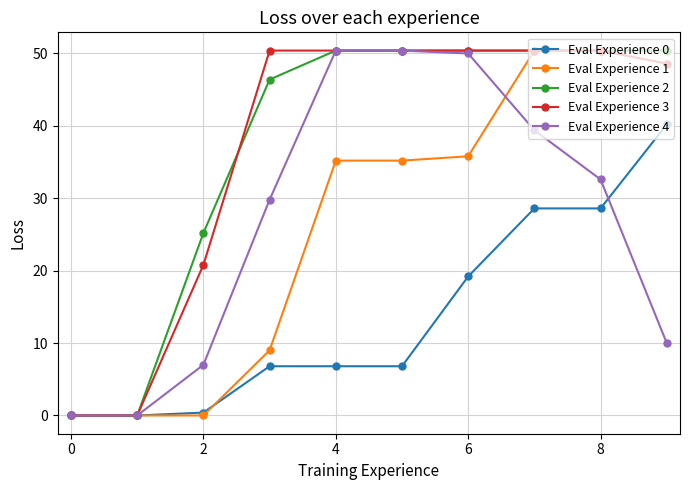

What is the maximum value for Eval Experience 2?

50.4